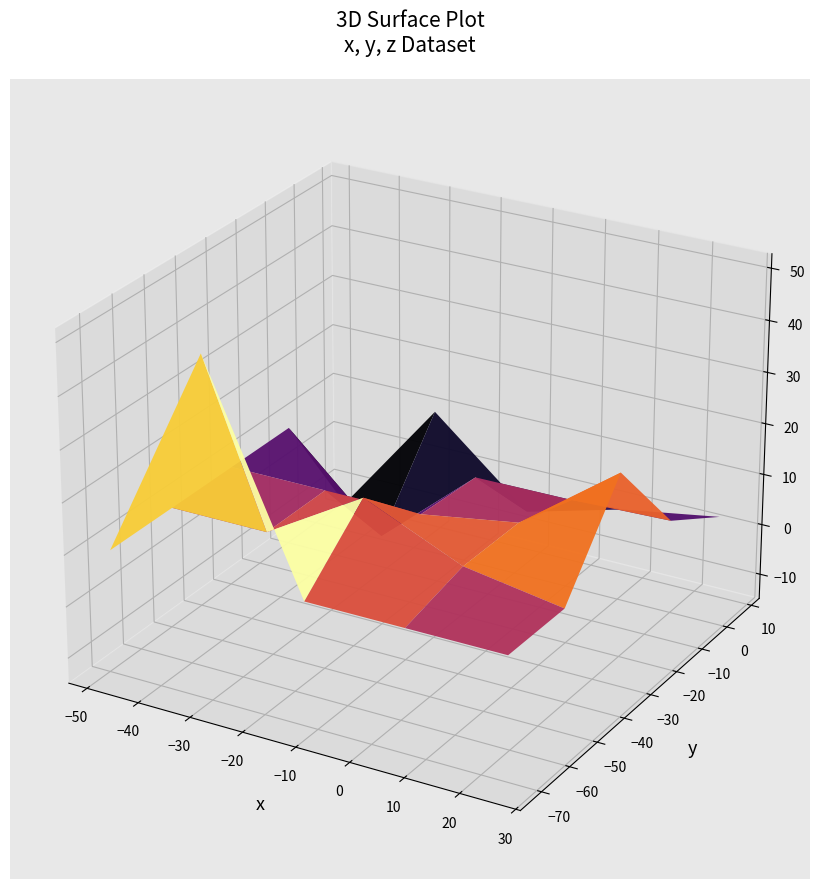

What is the difference between the maximum and second lowest values in the y series?

72.7